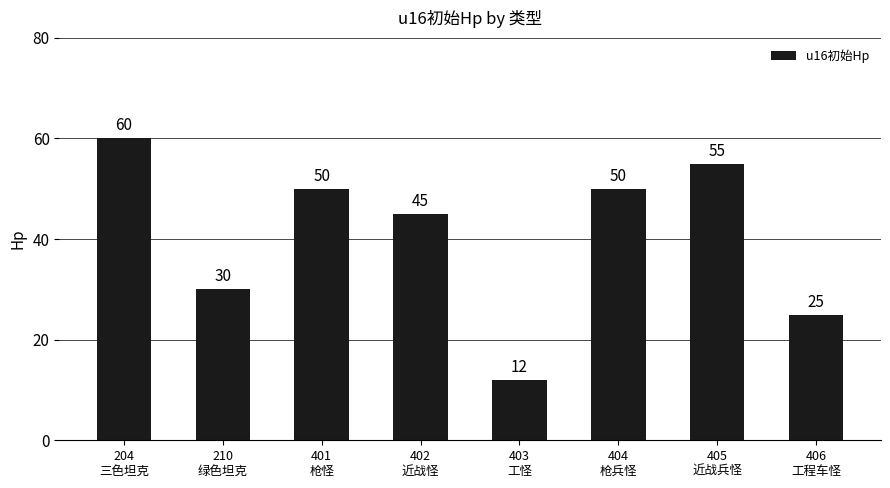

What position from the right is 405
近战兵怪?

2